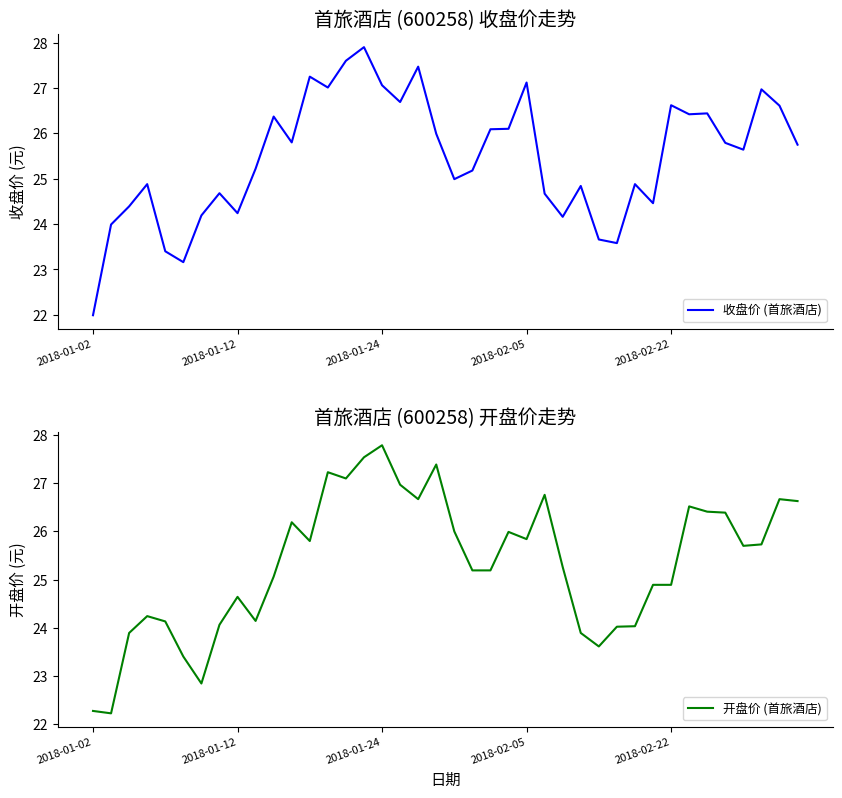

How many interior local peaks does the 收盘价 (首旅酒店) series have?

12